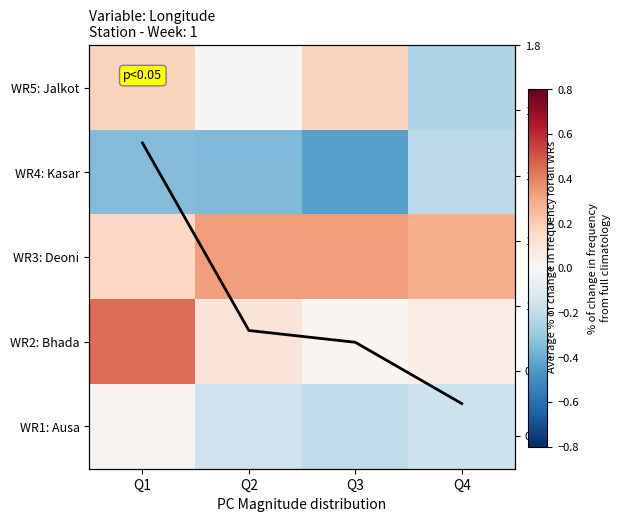

Which series has the largest range (max minus min)?

Average